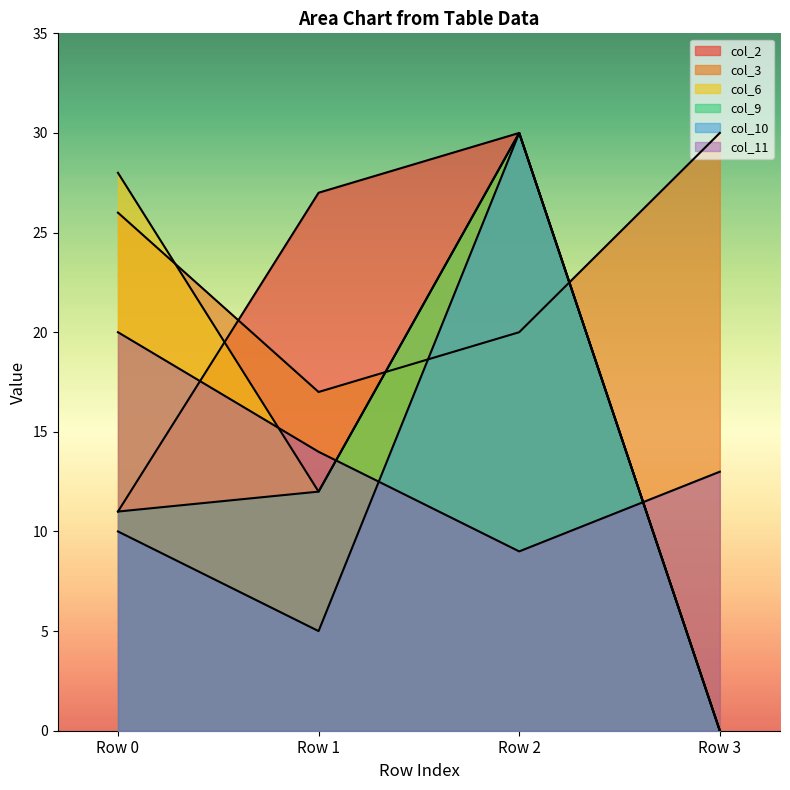

How many lines are shown in the chart?

6